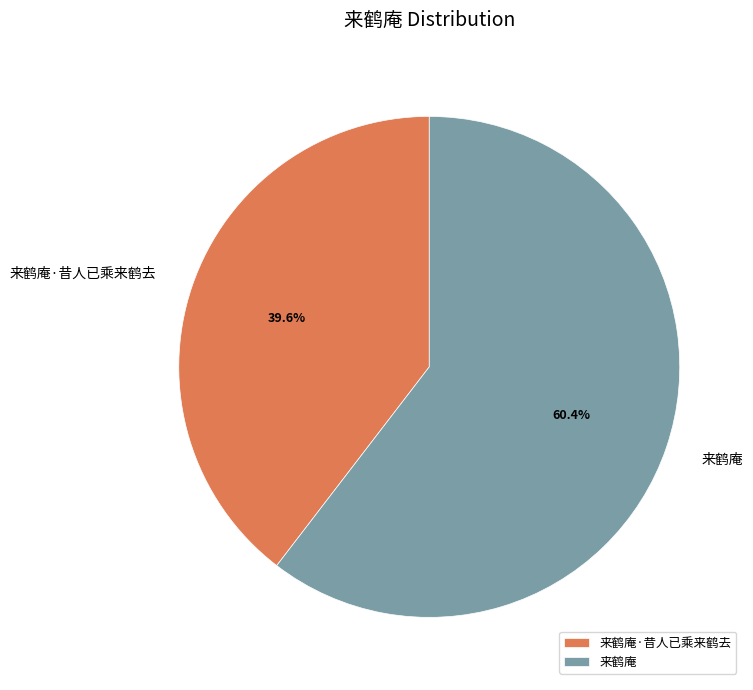

What is the largest slice in the pie chart?

来鹤庵